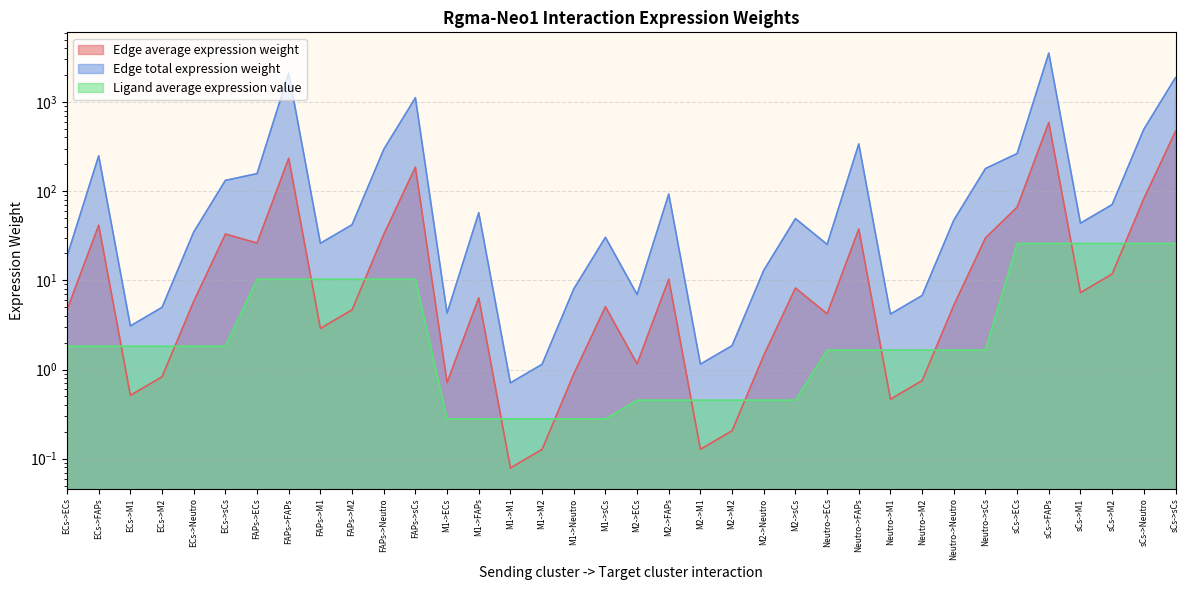

How many series are shown in this chart?

3